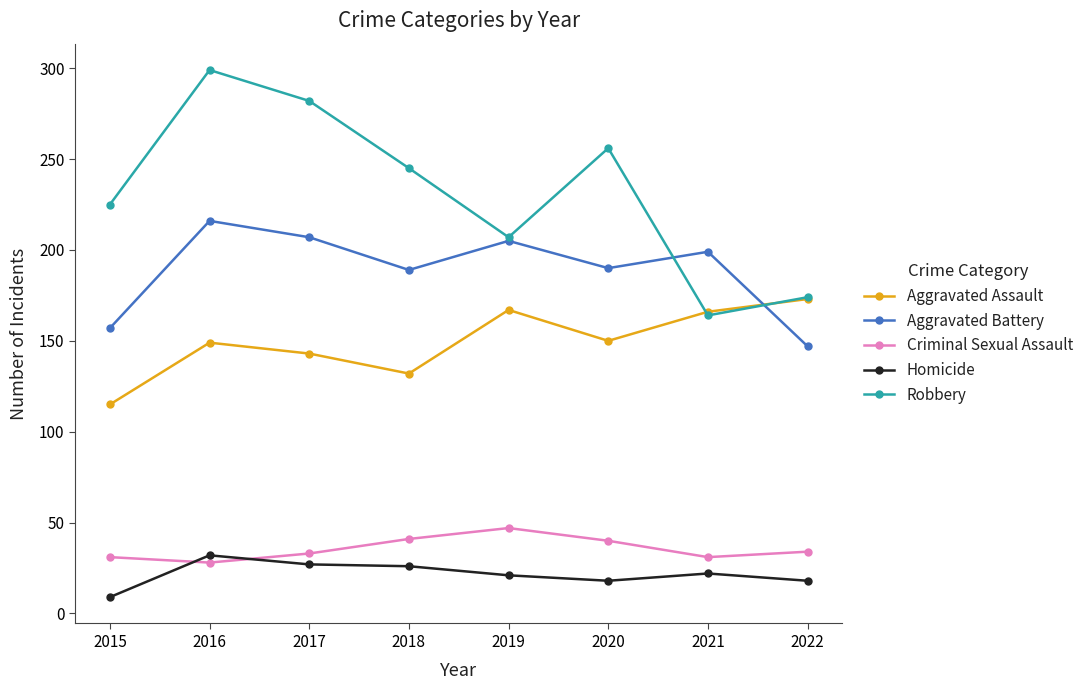

At which category is the sum across all series the highest?

2016